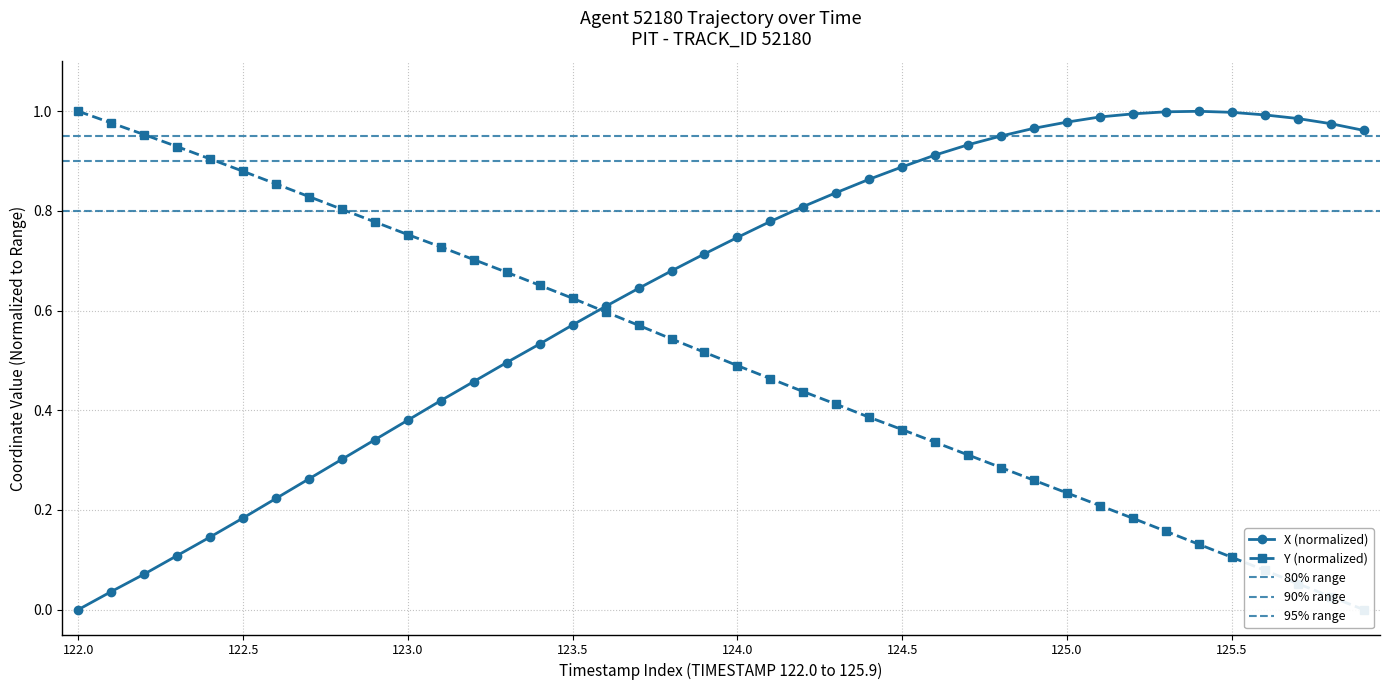

Between 124.5 and 123.6, which is larger?

124.5